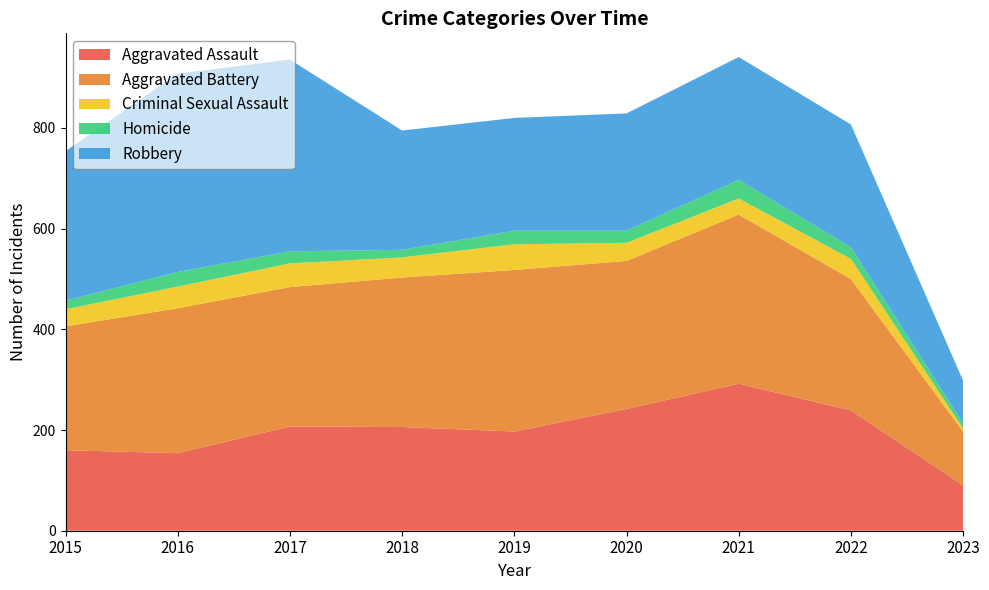

Reading left to right, list all the values displayed in this chart.

Aggravated Assault: 160	154	207	206	197	242	292	239	90
Aggravated Battery: 246	288	277	297	321	294	336	261	107
Criminal Sexual Assault: 34	43	47	40	51	36	32	40	6
Homicide: 17	29	24	15	27	24	37	23	10
Robbery: 297	394	381	237	224	233	244	244	85